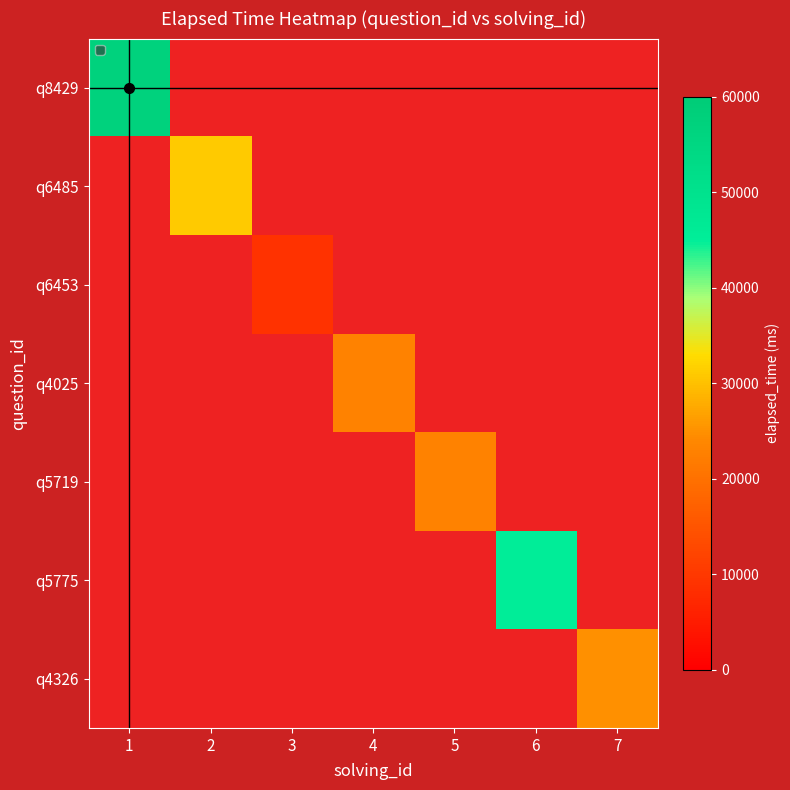

The value of q4025 at 1 is 0.3. True or false?

False